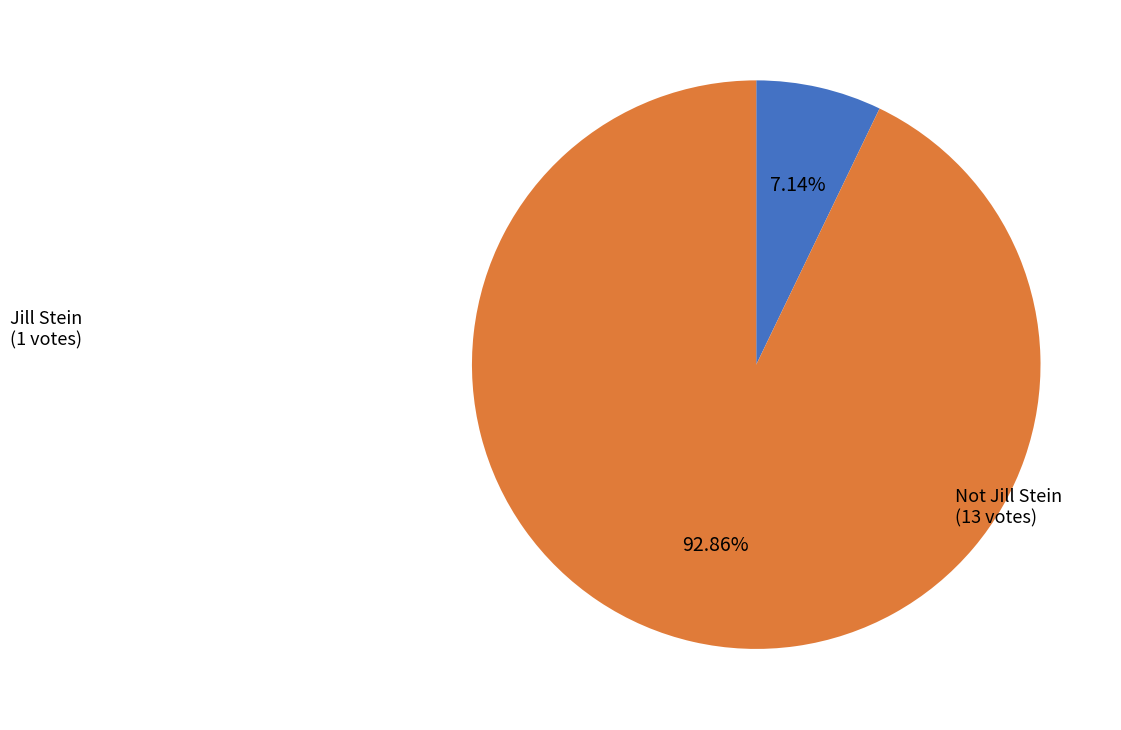

Is there a majority slice in this chart?

Yes